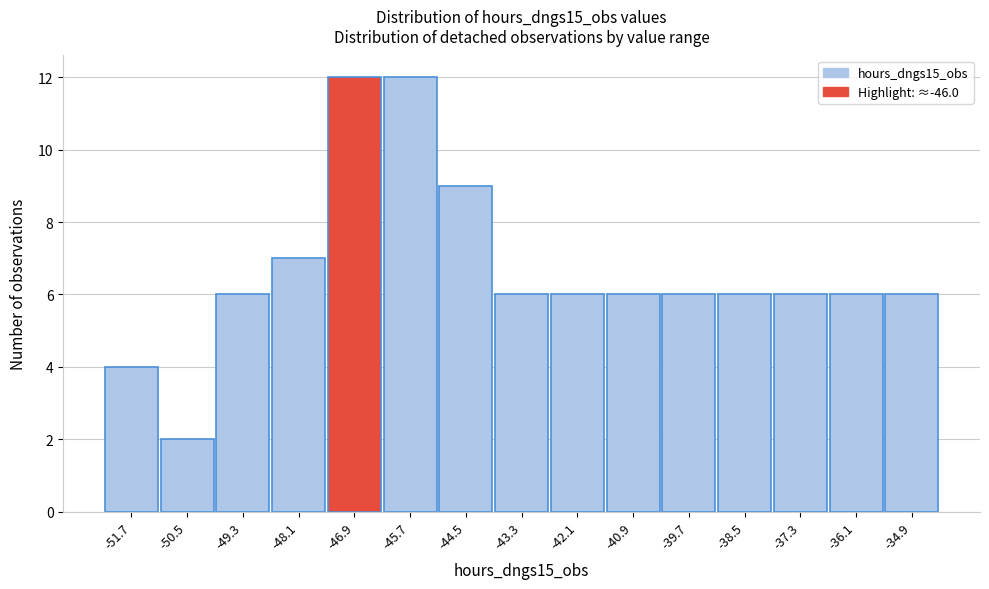

Reading left to right, what are all the values shown in this chart?

-51.7=4	-50.5=2	-49.3=6	-48.1=7	-46.9=12	-45.7=12	-44.5=9	-43.3=6	-42.1=6	-40.9=6	-39.7=6	-38.5=6	-37.3=6	-36.1=6	-34.9=6